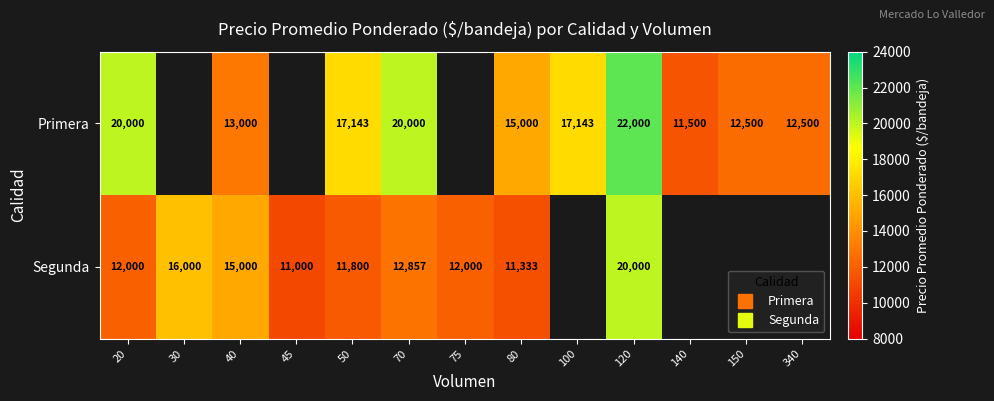

What is the minimum value shown in the chart?

11000.0